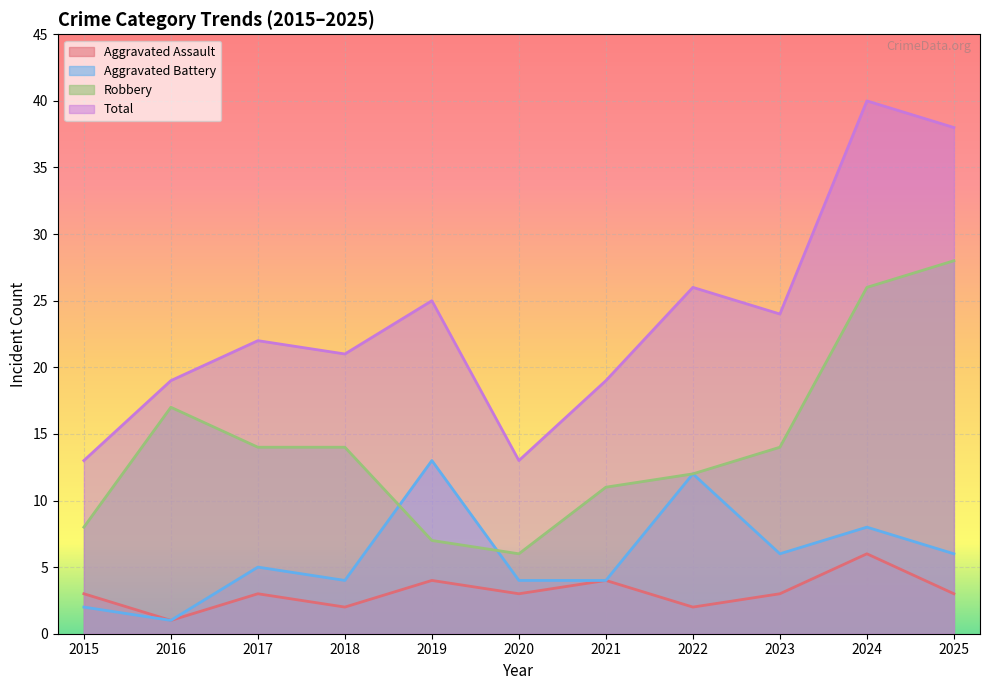

At which category is the sum across all series the highest?

2024